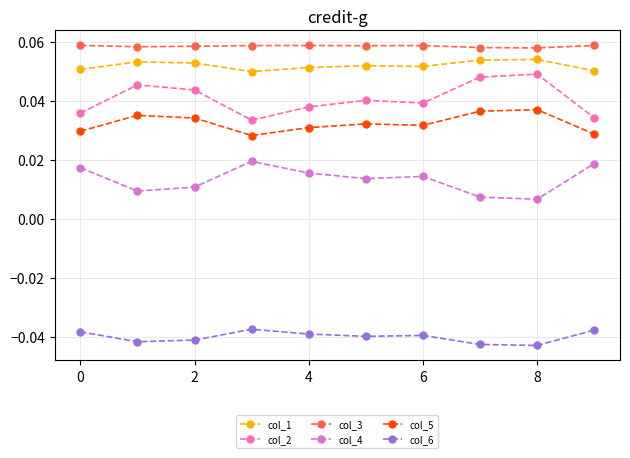

What are all the series names shown in the legend?

col_1, col_2, col_3, col_4, col_5, col_6